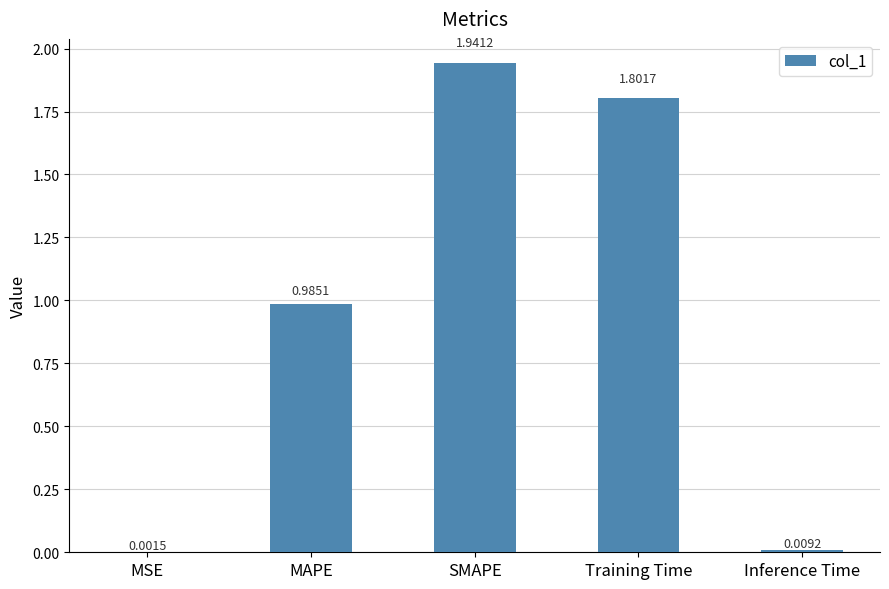

Which has a higher value, MSE or MAPE?

MAPE